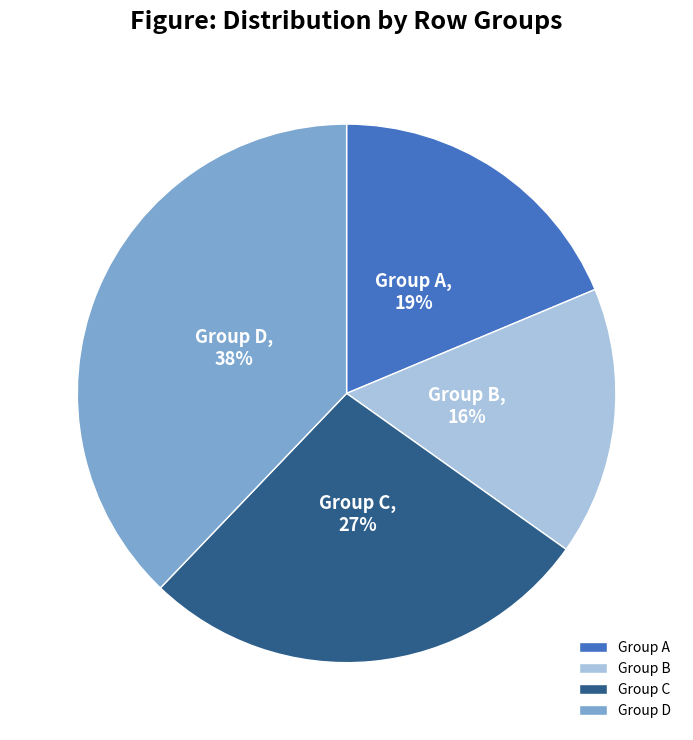

Is Group A the majority of the pie?

No